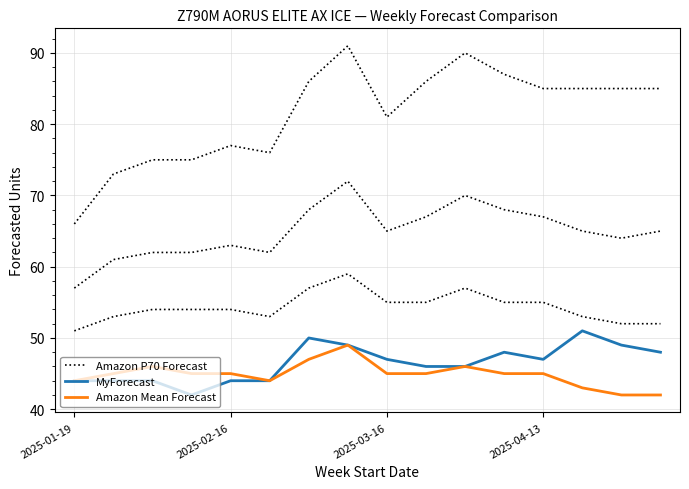

Rank the series at 2025-04-13 from lowest to highest value.

Amazon Mean Forecast, MyForecast, Amazon P70 Forecast